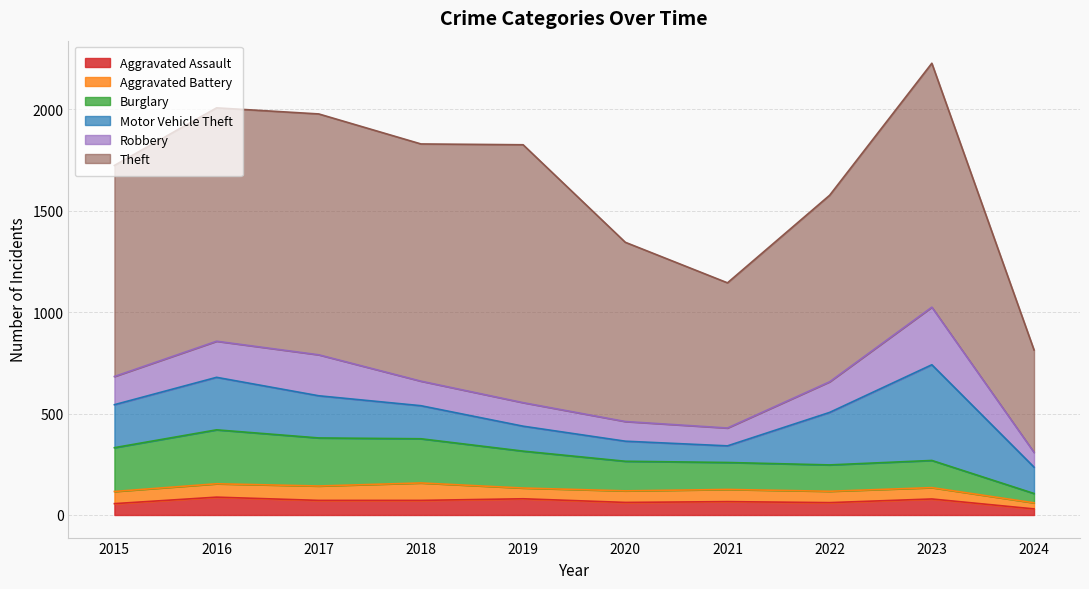

At which label is Motor Vehicle Theft closest to 277?

2016